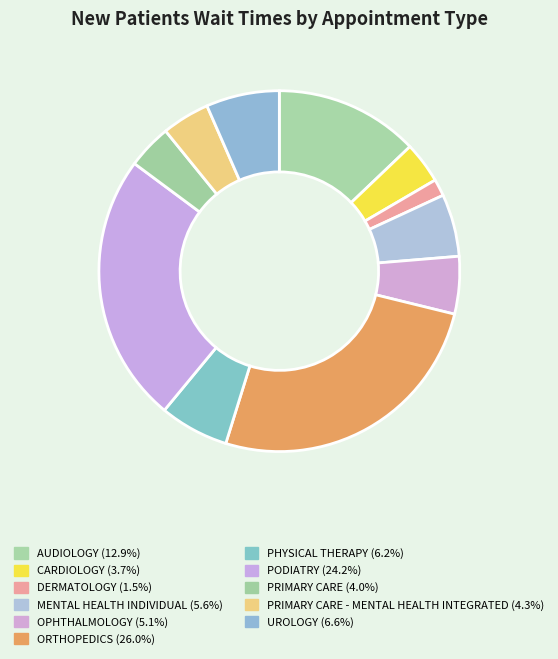

To the nearest percent, what is the average slice percentage?

9%